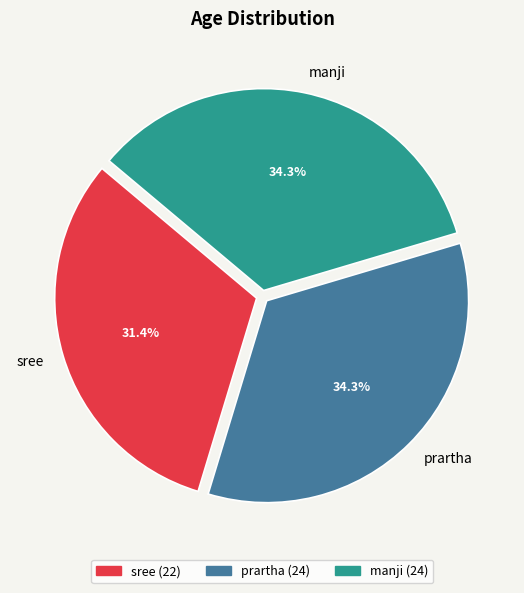

The sree slice represents 23% of the pie. True or false?

False